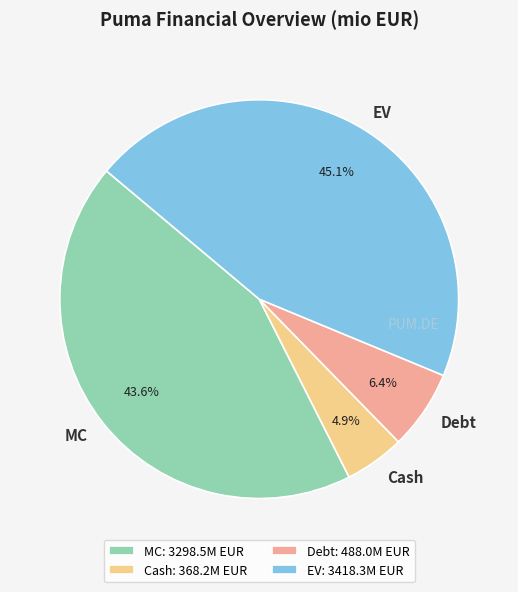

To the nearest percent, what is the average slice percentage?

25%